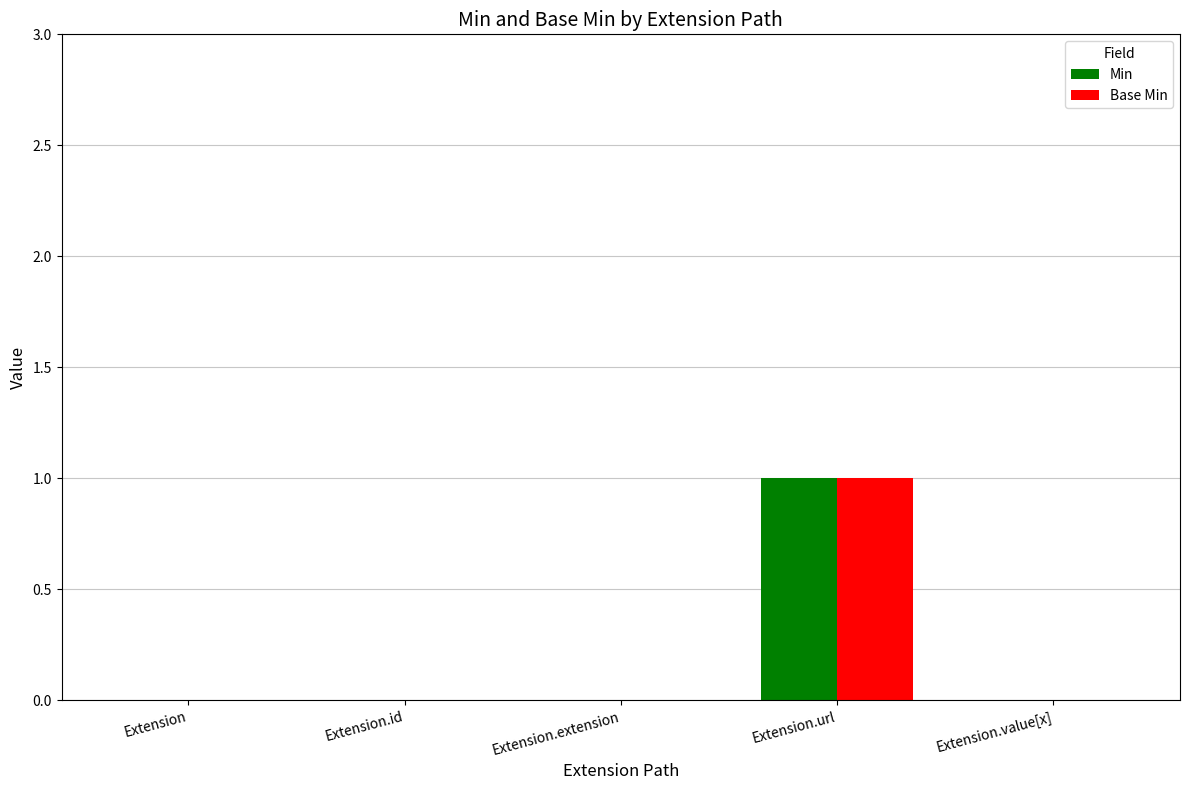

The Min series shows 1 at Extension.value[x]. True or false?

False